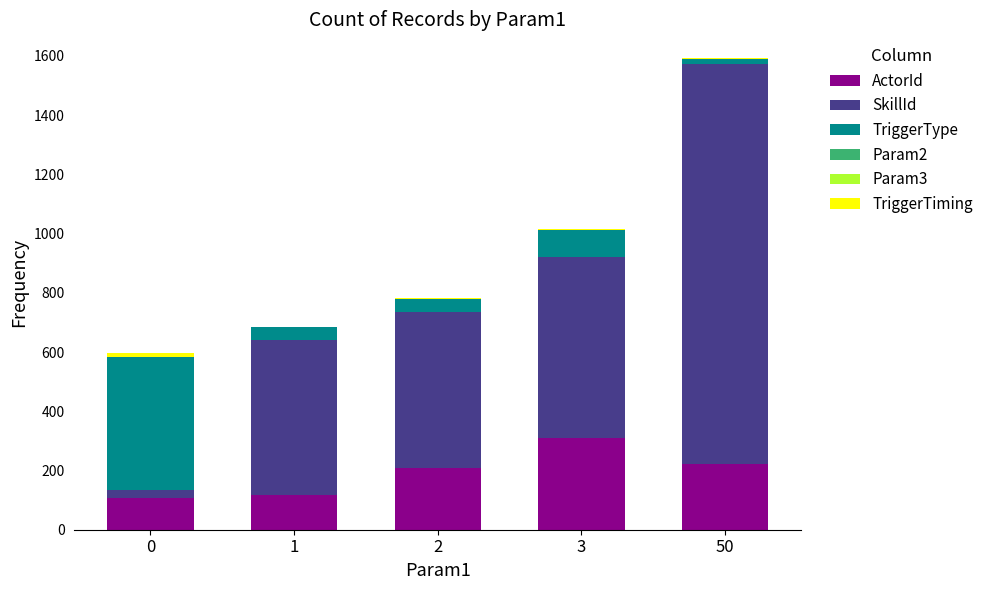

What is the maximum value for ActorId?

311